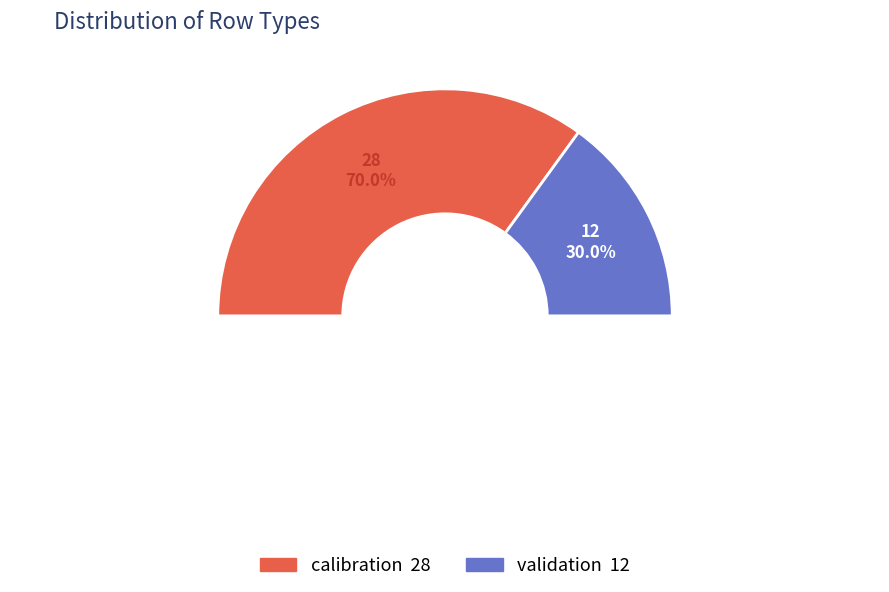

What is the majority slice?

calibration